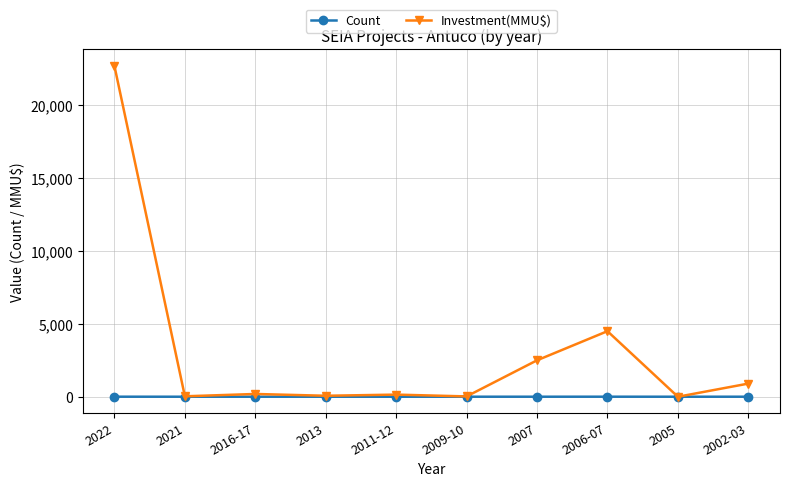

At how many categories does at least one series exceed 16986?

1